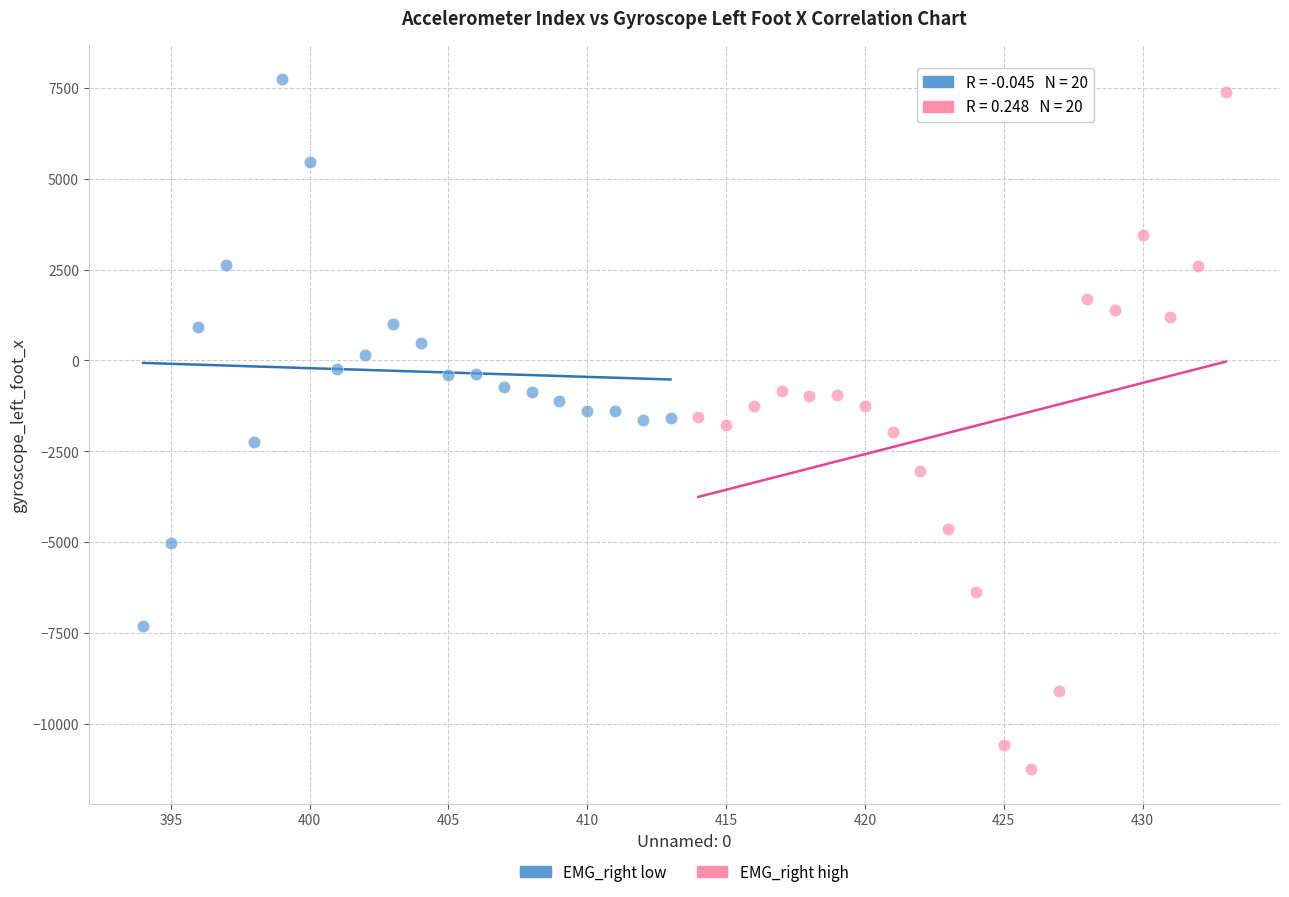

Which series has the largest Y range (max minus min)?

EMG_right high